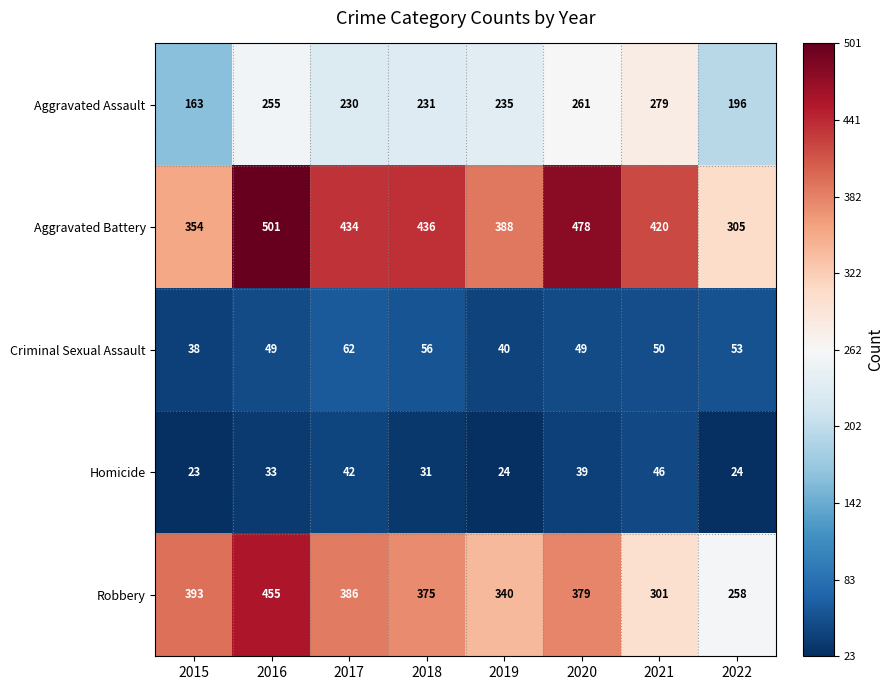

What is the sum of all Aggravated Assault values?

1850